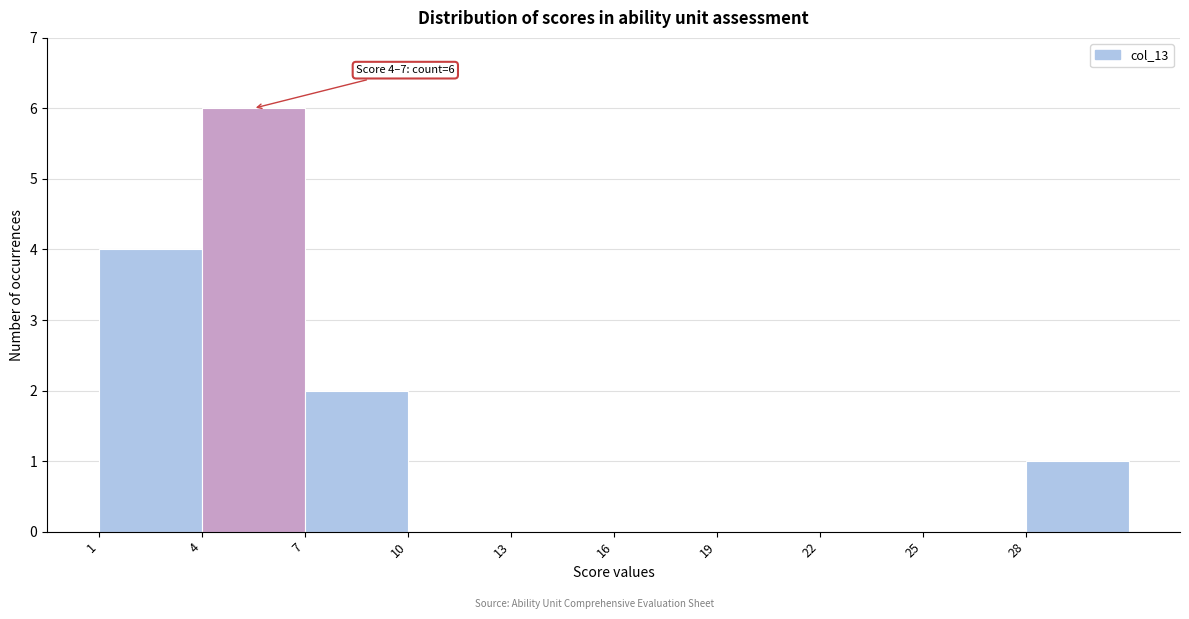

Over which range of the x-axis is the bar tallest?

4 to 7